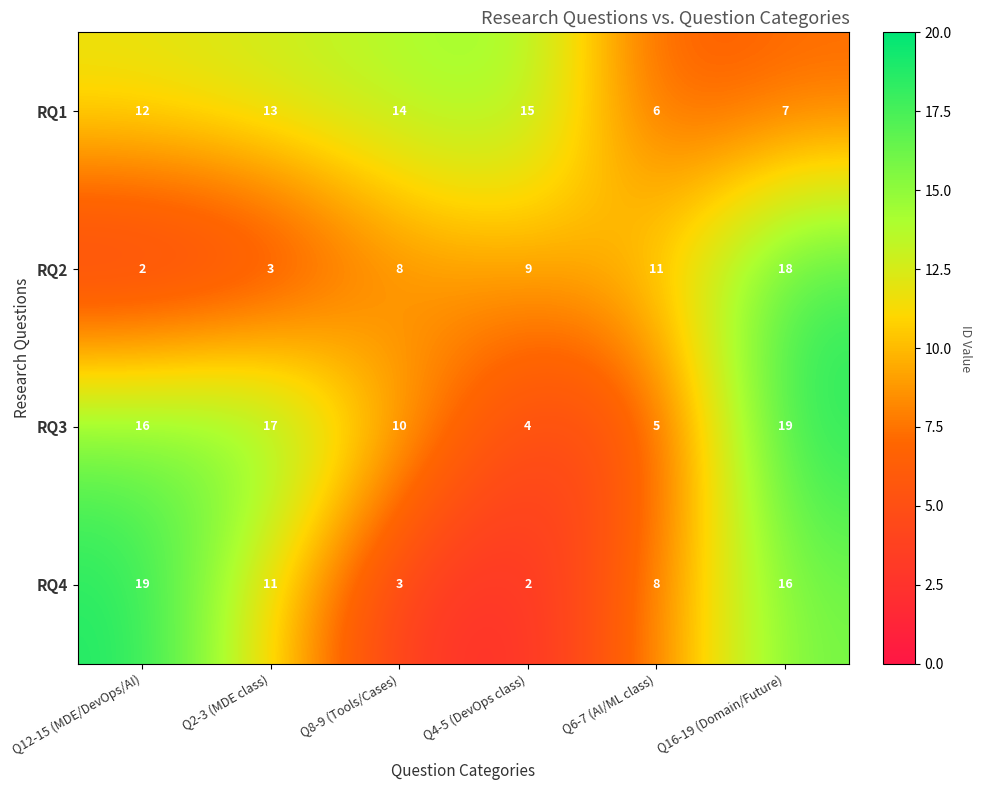

Rank the series at Q8-9 (Tools/Cases) from highest to lowest value.

RQ1, RQ3, RQ2, RQ4